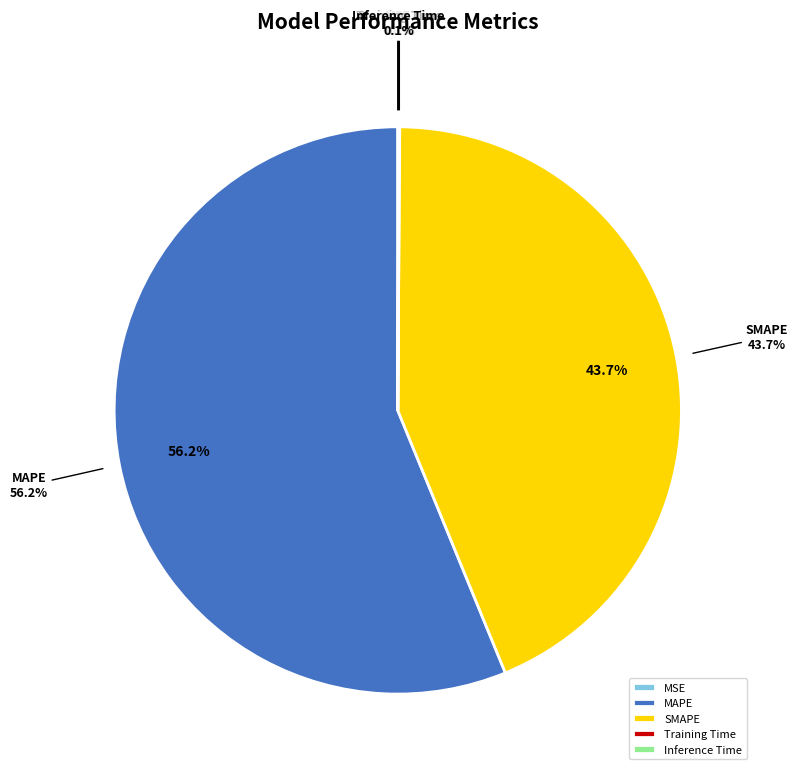

What is the majority slice?

MAPE